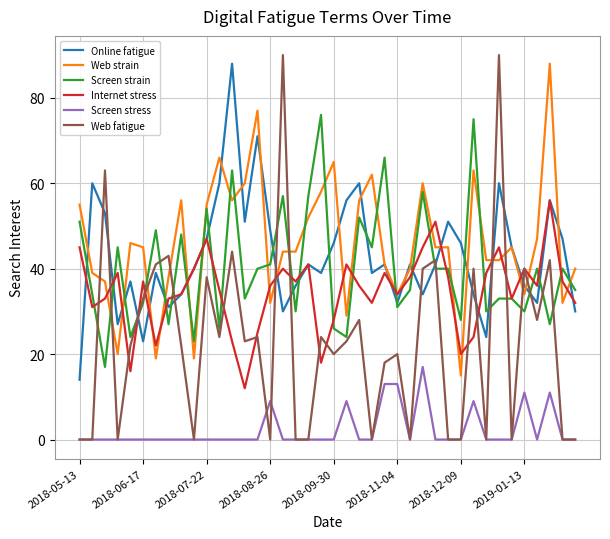

Which series has the largest range (max minus min)?

Web fatigue